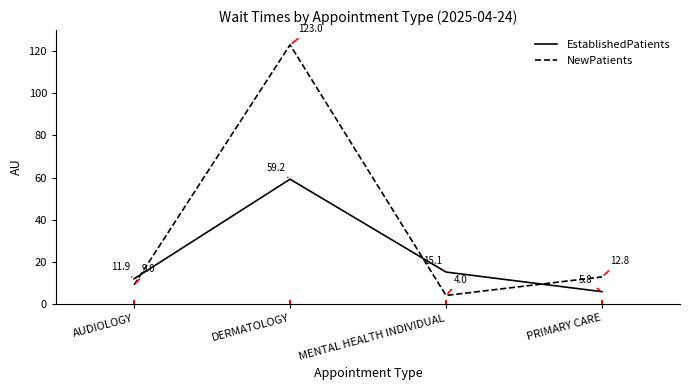

What position from the left is MENTAL HEALTH INDIVIDUAL?

3